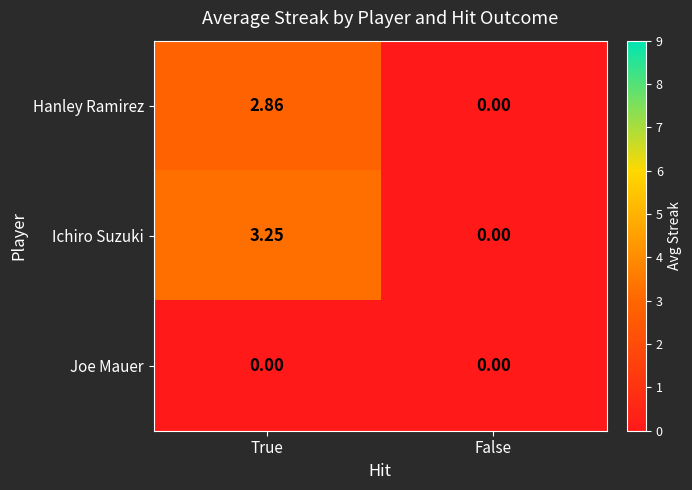

At which category is the sum across all series the highest?

True